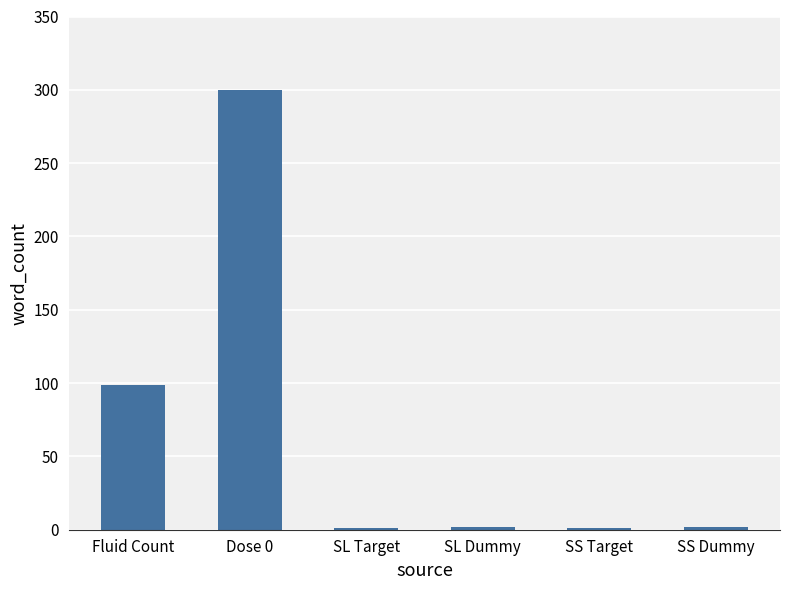

What is the sum of all values?

405